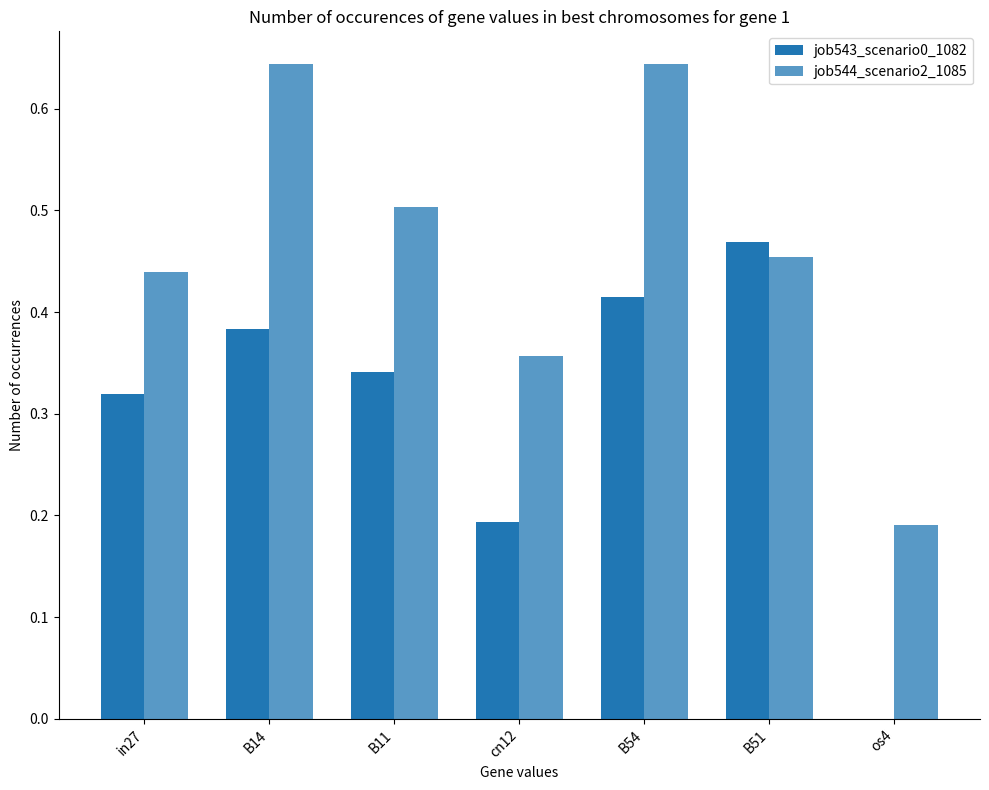

How many series are shown in this chart?

2